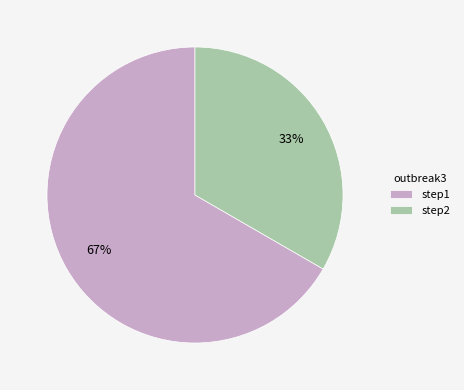

To the nearest percent, what portion does step1 represent?

67%